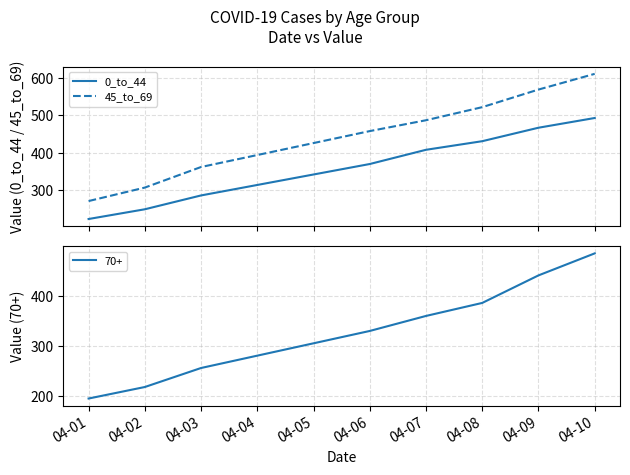

True or false: 45_to_69 and 0_to_44 intersect in this chart.

False